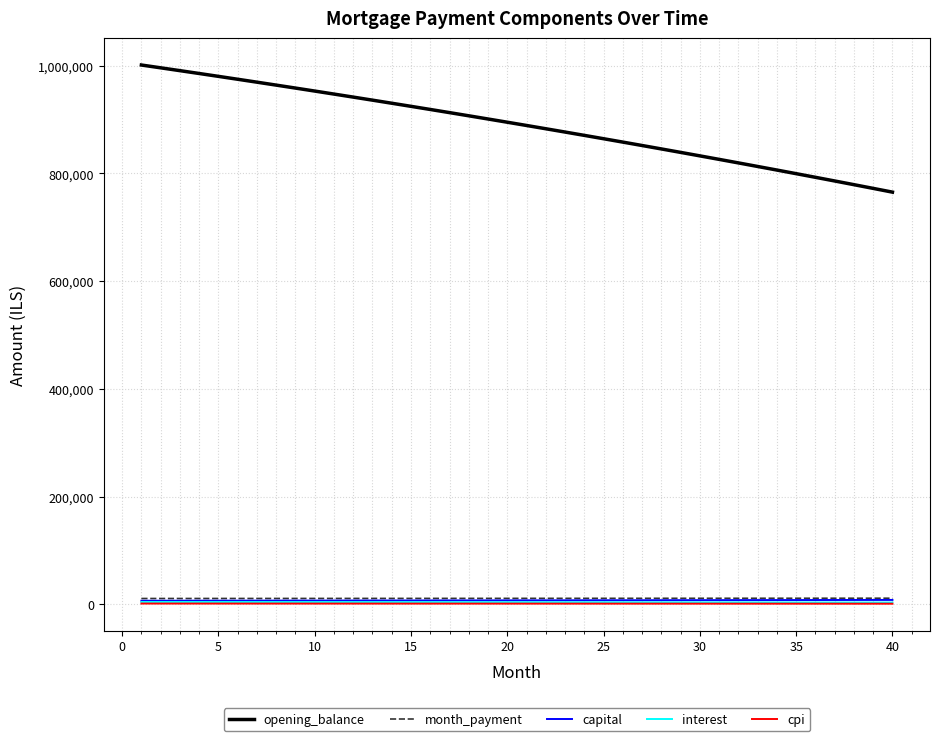

True or false: month_payment and opening_balance intersect in this chart.

False